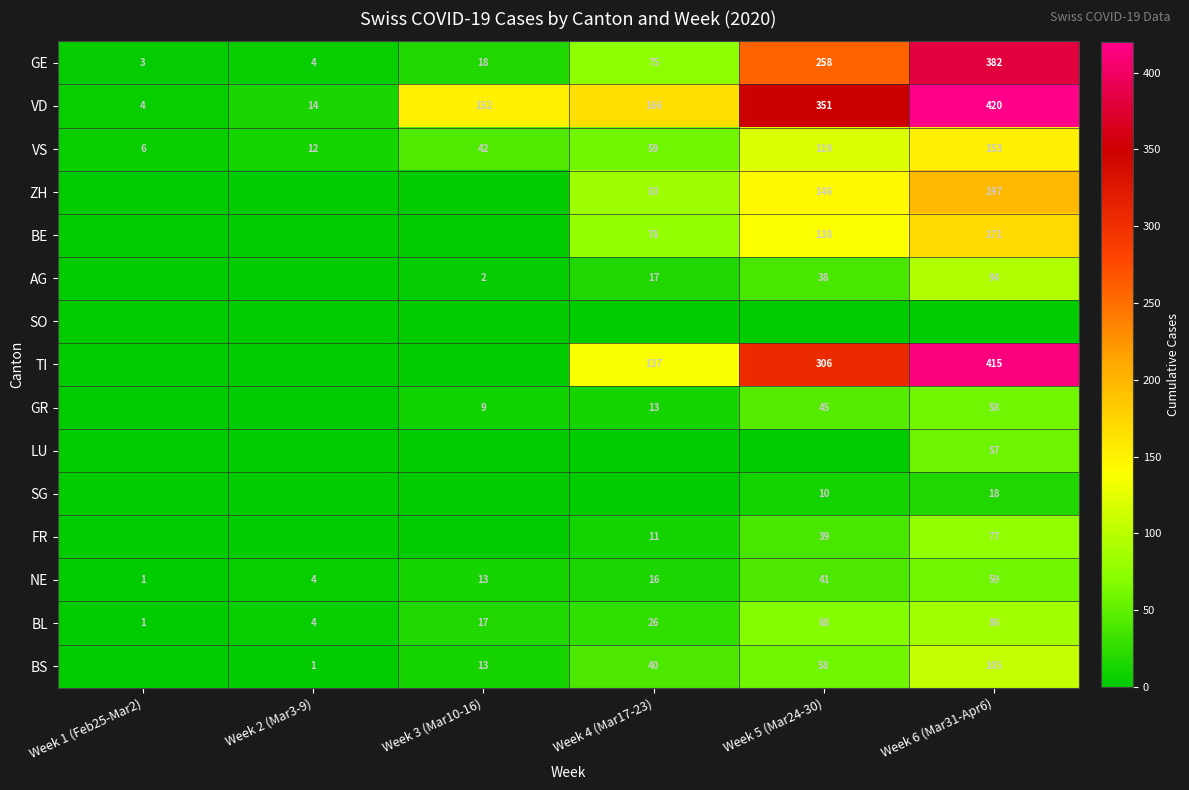

At which label does VD reach its minimum?

Week 1 (Feb25-Mar2)